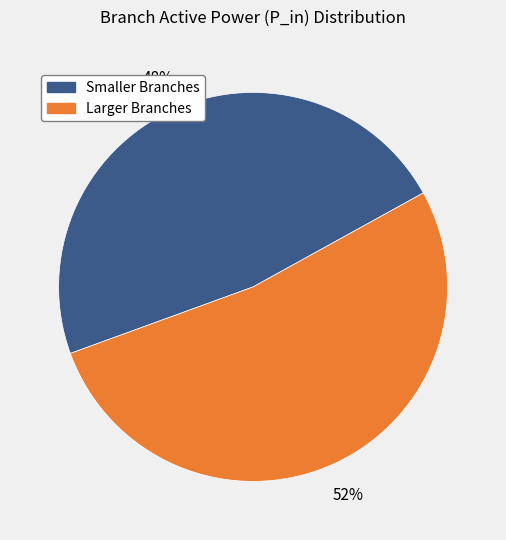

Which category has the smallest portion of the pie?

Smaller Branches